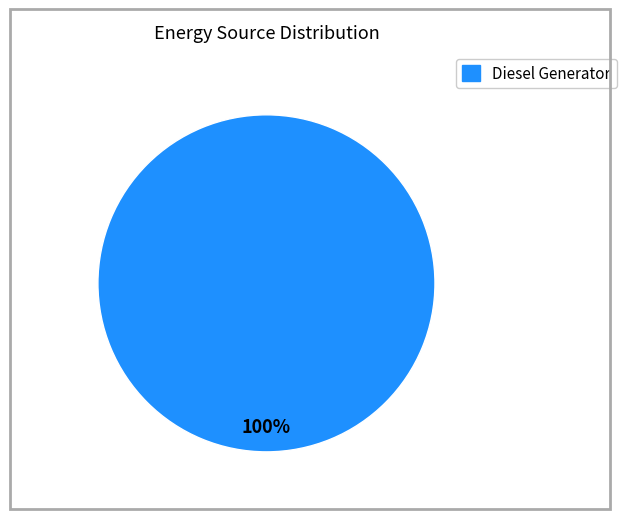

Is there any slice that represents more than half of the pie?

Yes